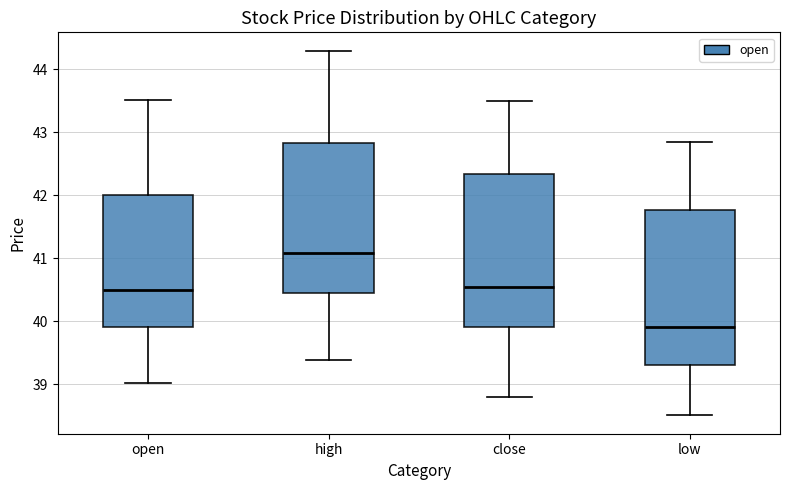

Reading left to right, transcribe this box plot: for each box, give where its median line is, the range the box spans, and where its two whiskers end, as read against the y-axis. The values are not printed on the chart, so give them approximately, as read against the axis.

open: median 40.5, box 39.9 to 42.0, whiskers 39.0 to 43.5
high: median 41.1, box 40.5 to 42.8, whiskers 39.4 to 44.3
close: median 40.5, box 39.9 to 42.3, whiskers 38.8 to 43.5
low: median 39.9, box 39.3 to 41.8, whiskers 38.5 to 42.9